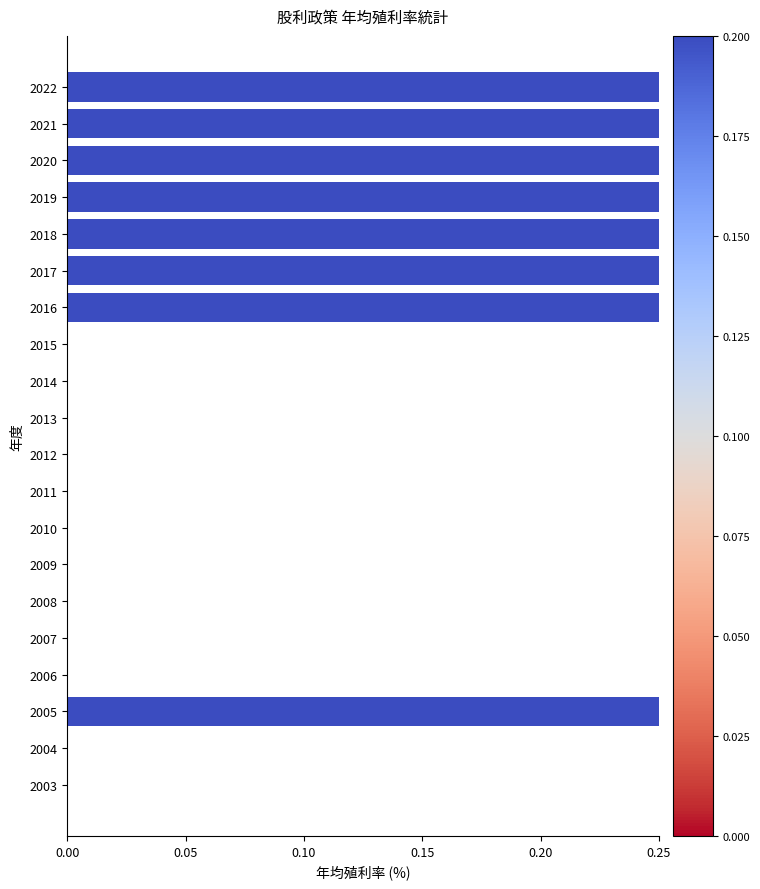

What is the difference between the second highest and second lowest values?

2.8